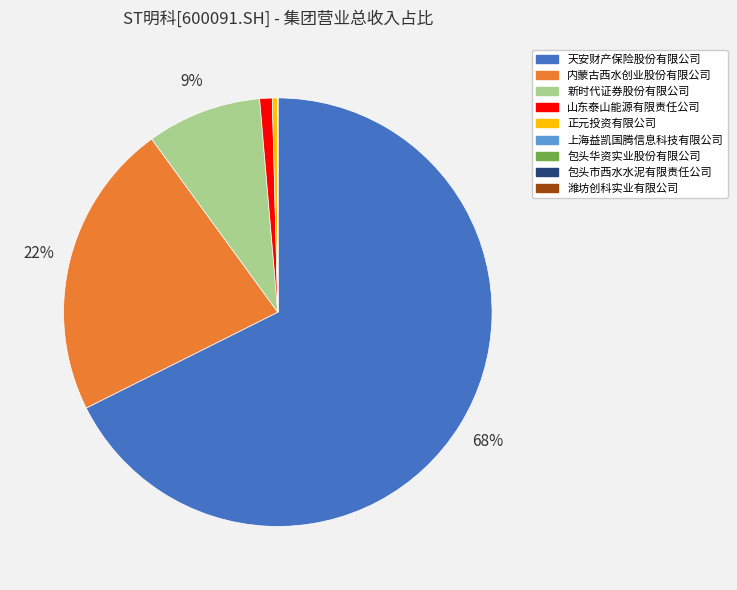

Is 天安财产保险股份有限公司 the majority of the pie?

Yes